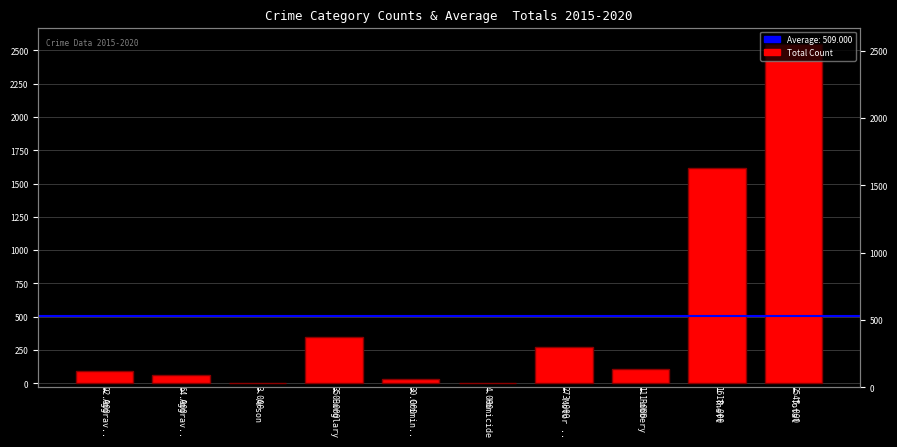

Is it true that the value at Arson is 3?

True